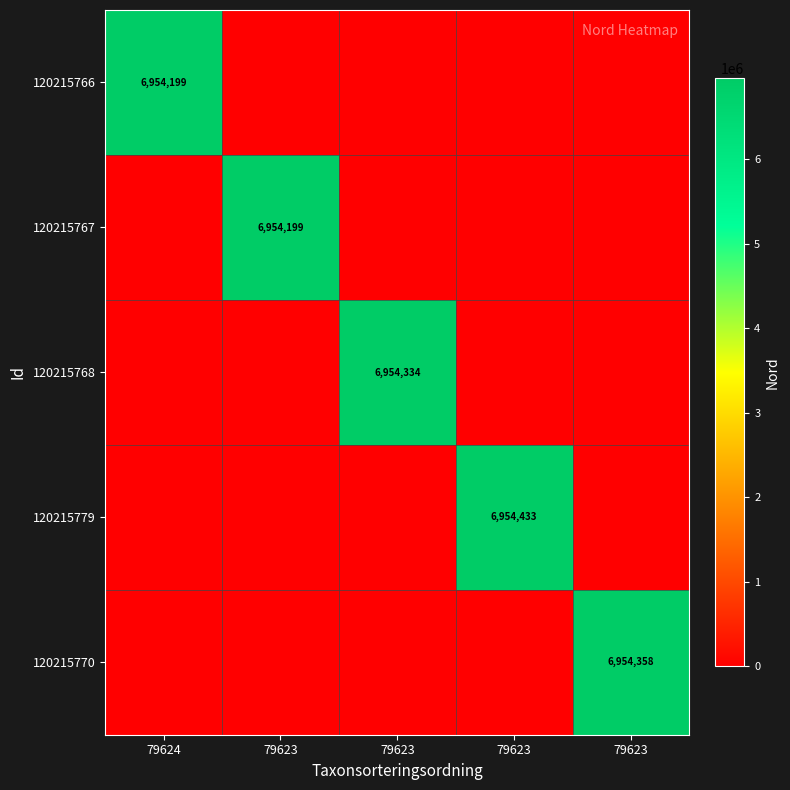

How many values in 120215766 are above zero?

1